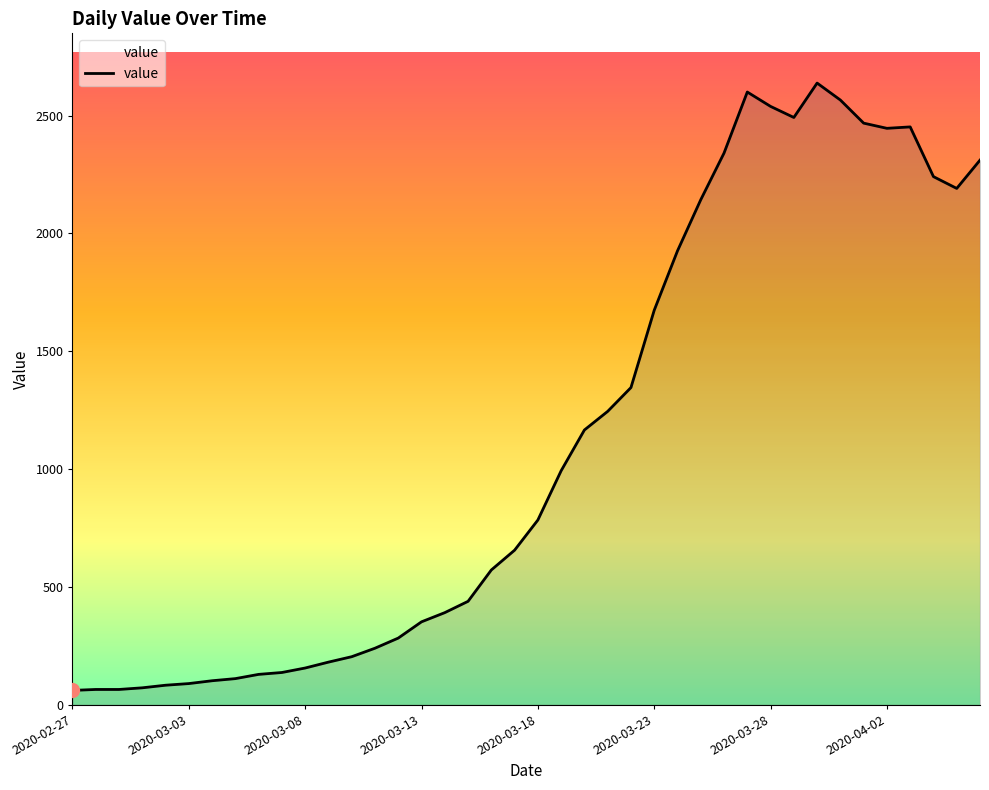

What is the smallest value displayed?

61